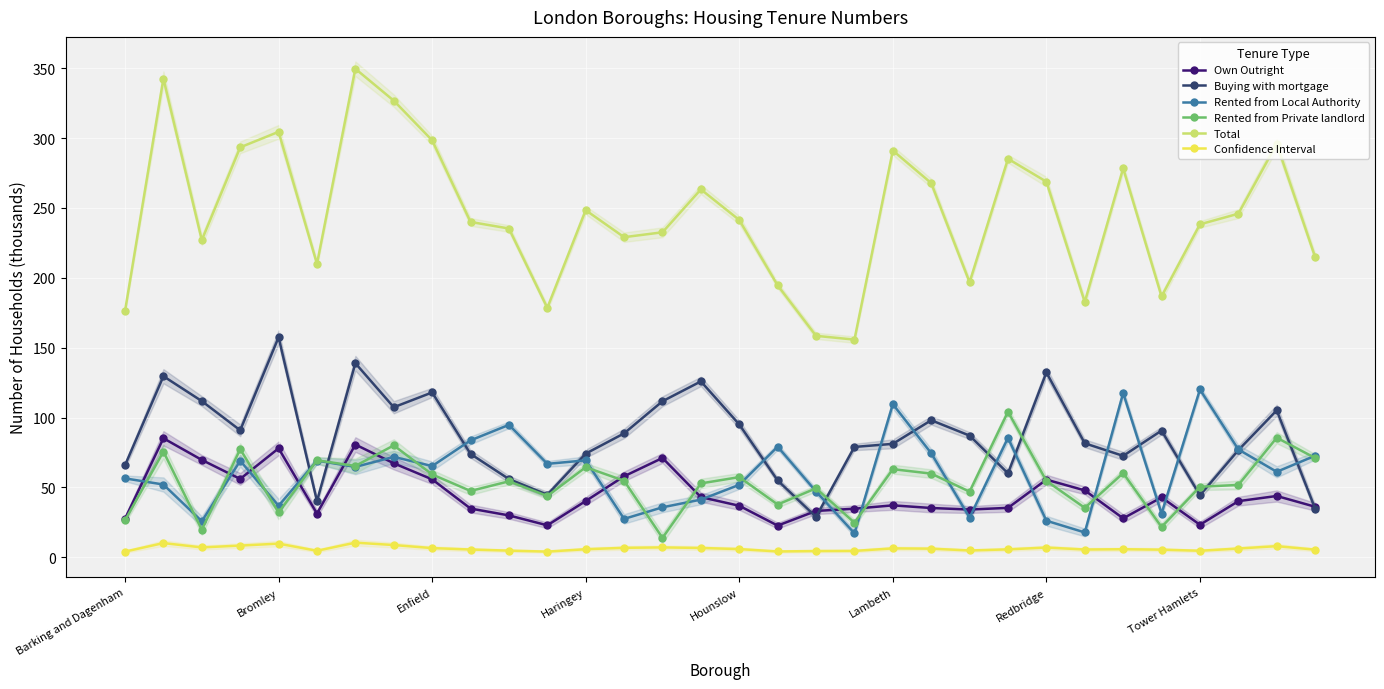

Does the chart display data point markers on the line(s)?

Yes